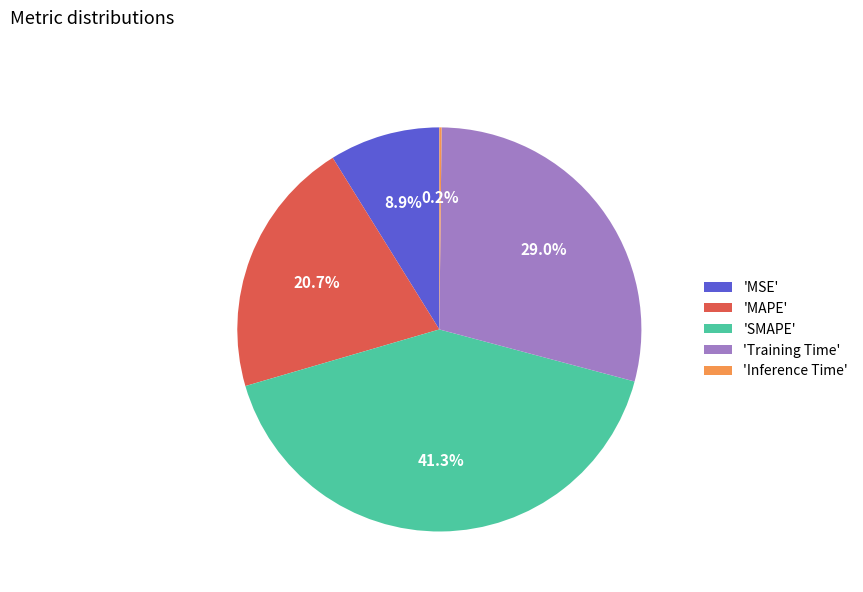

How much of the chart is everything except 'Training Time'?

71.0%